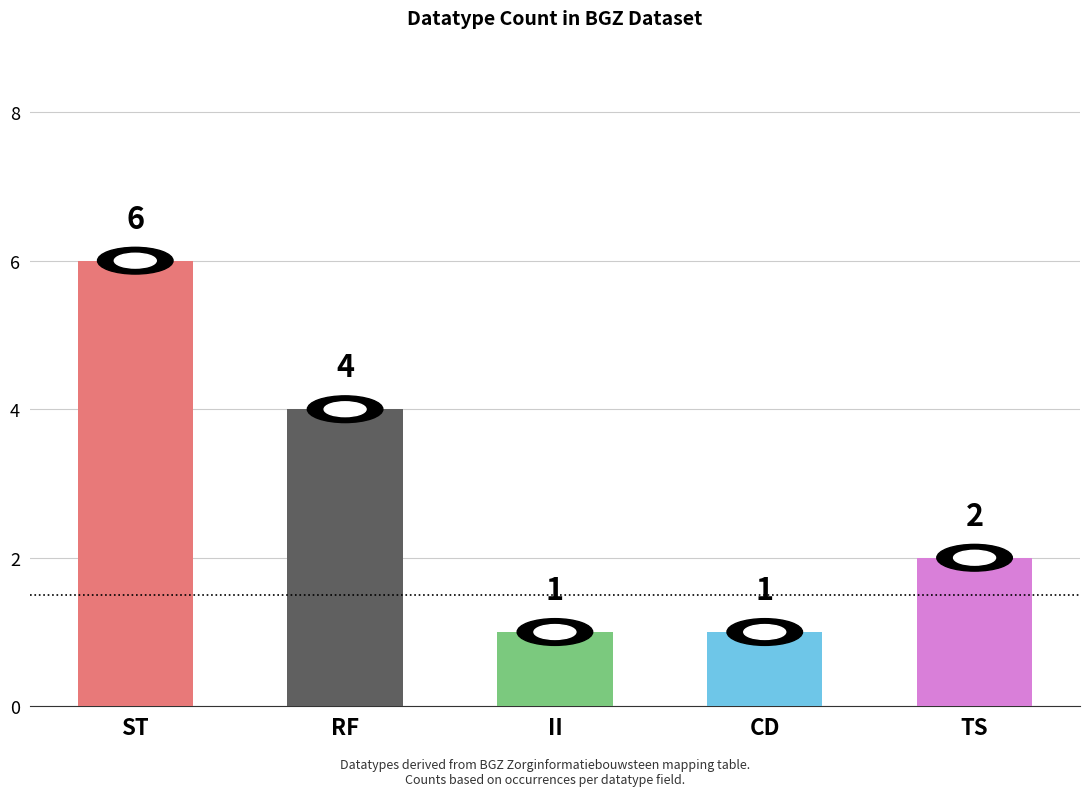

What is the value of the 2nd bar from the left?

4